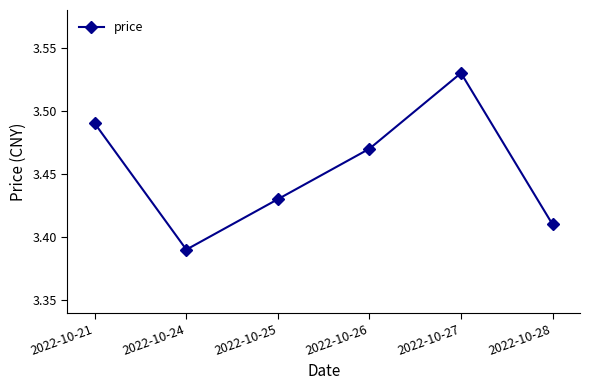

Is this an area chart (filled region under the line)?

No